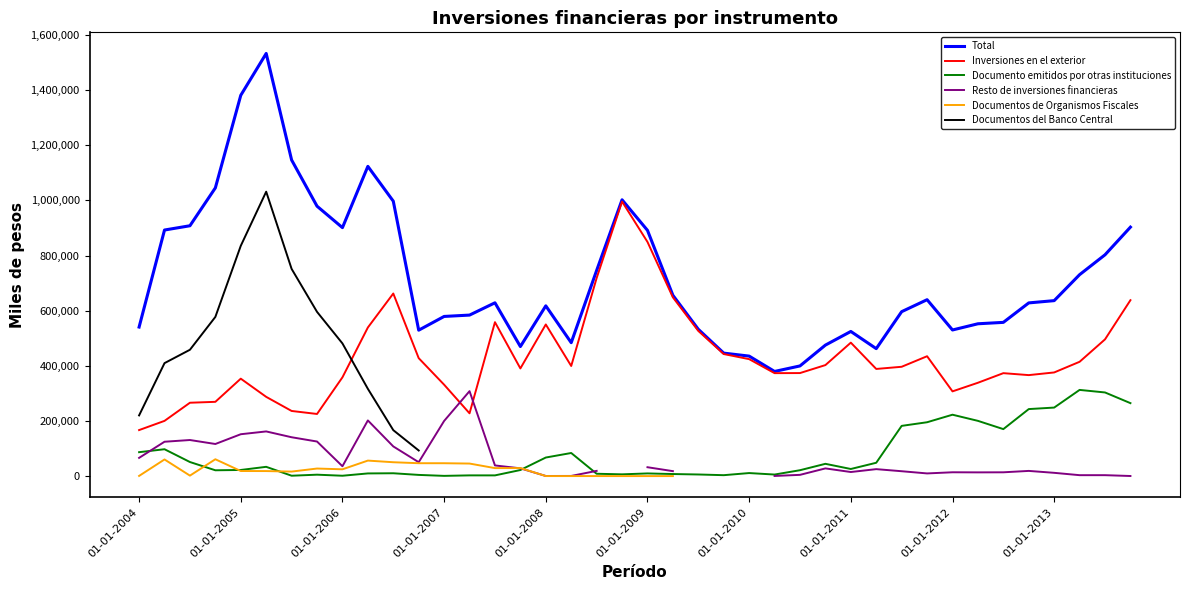

Where do Resto de inversiones financieras and Documentos de Organismos Fiscales first cross each other?

14 and 15